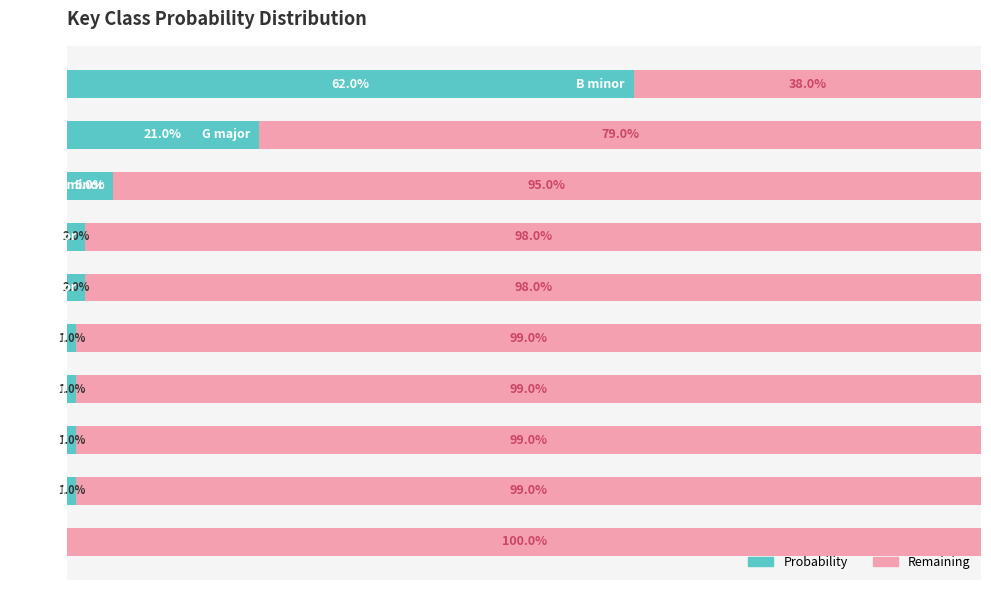

What is the sum of all Remaining values?

9.0